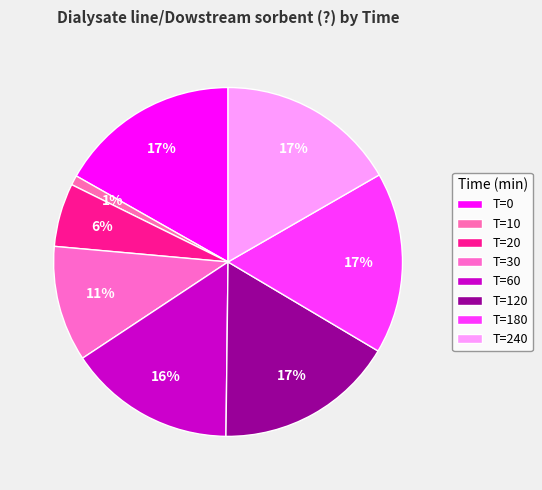

To the nearest percent, what is the difference between the largest and smallest slice percentages?

16%